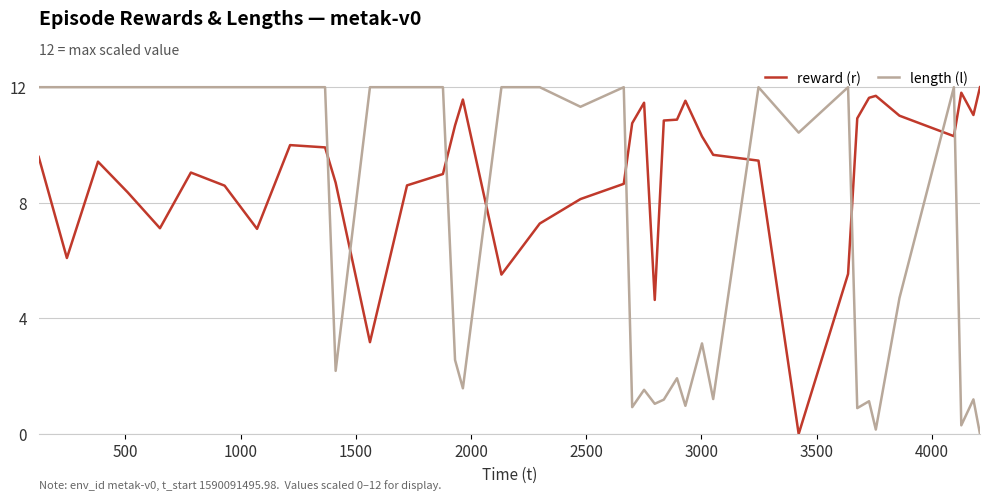

What is the greatest value displayed?

12.0